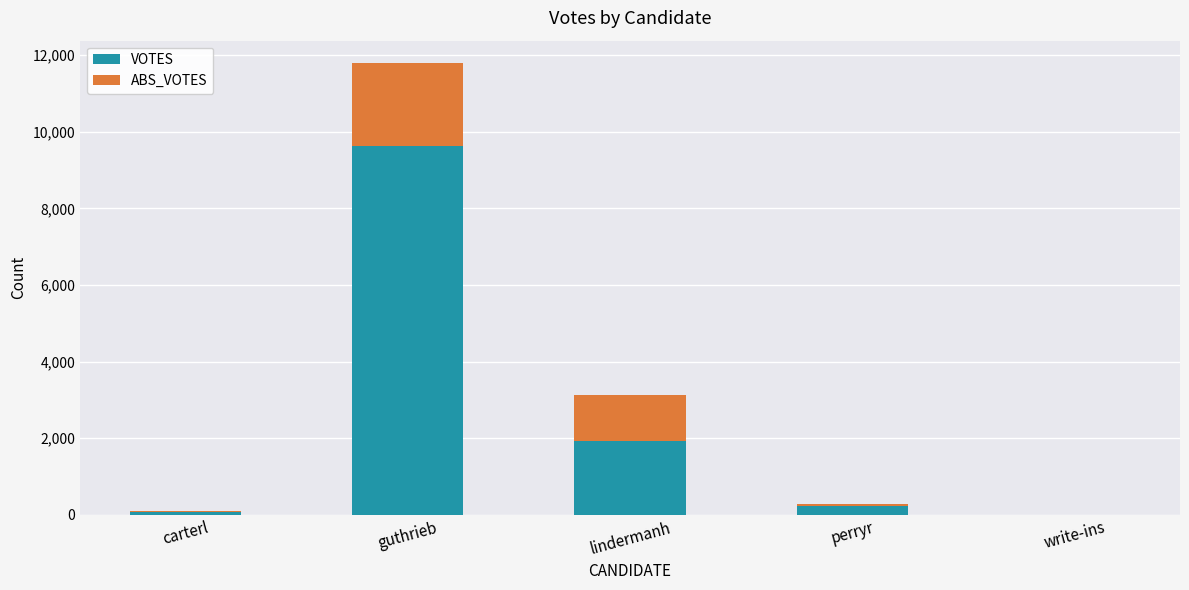

What is the maximum value for VOTES?

9620